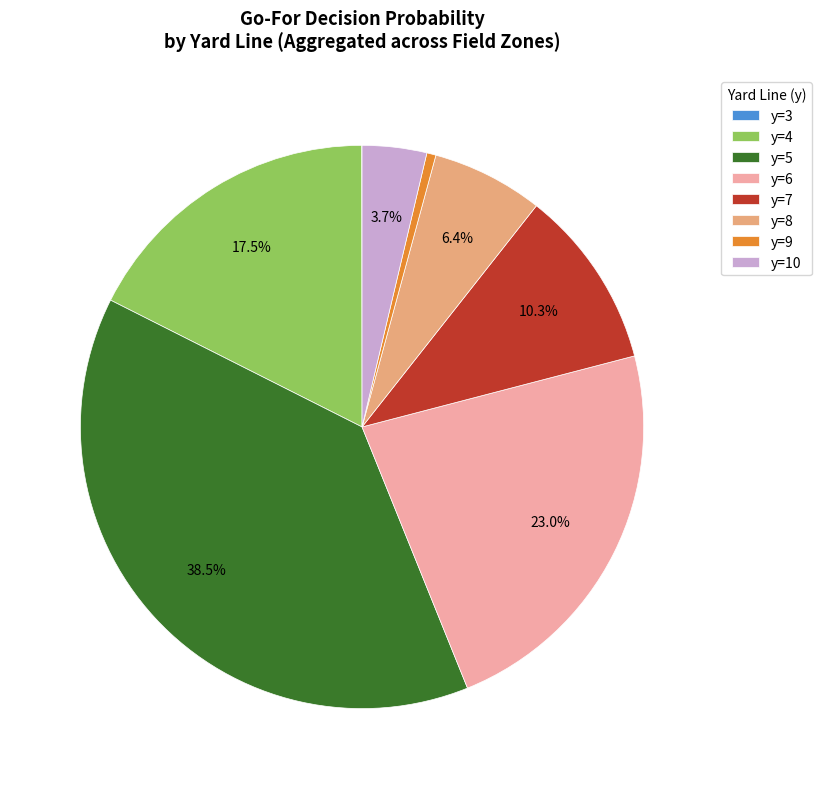

What is the largest slice in the pie chart?

y=5